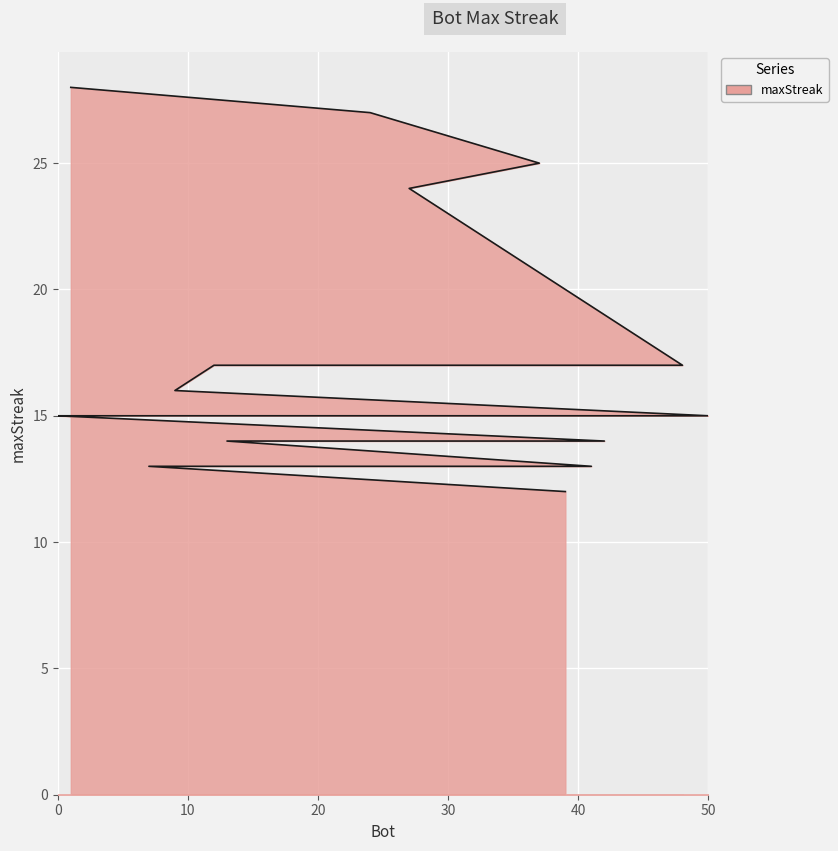

List the labels in order of value, largest first.

1, 24, 37, 27, 48, 12, 9, 50, 26, 14, 11, 2, 0, 42, 34, 33, 13, 41, 7, 39